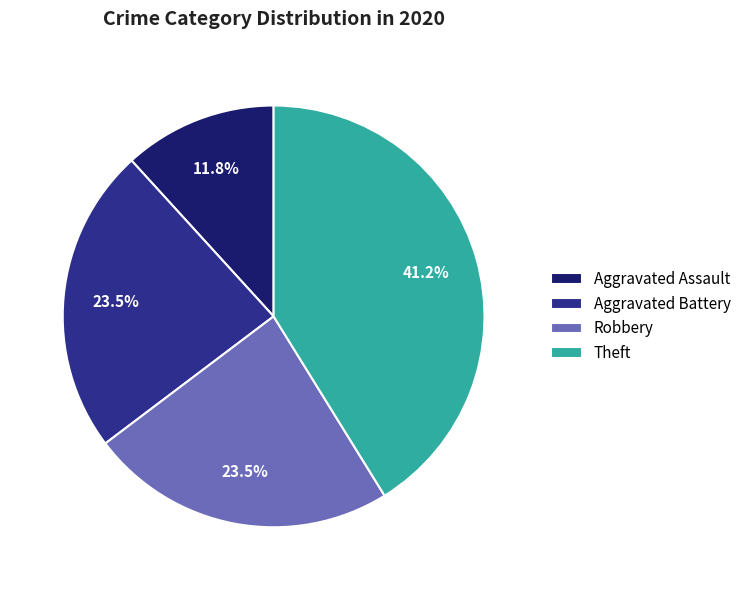

To the nearest percent, what is the difference between the Theft and Aggravated Battery slice percentages?

18%